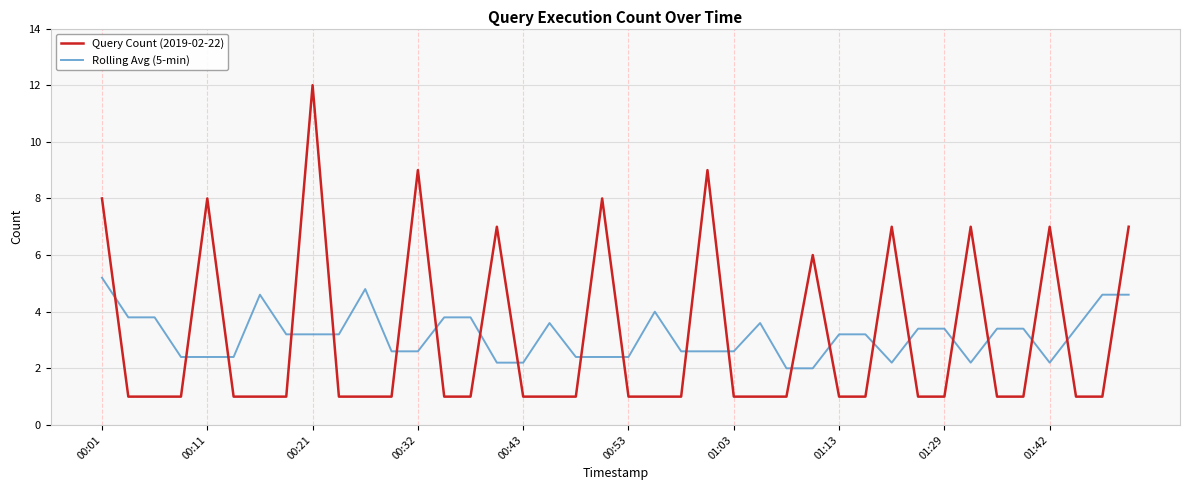

Reading right to left, what are all the values shown in this chart?

Query Count (2019-02-22): 7.0	1.0	1.0	7.0	1.0	1.0	7.0	1.0	1.0	7.0	1.0	1.0	6.0	1.0	1.0	1.0	9.0	1.0	1.0	1.0	8.0	1.0	1.0	1.0	7.0	1.0	1.0	9.0	1.0	1.0	1.0	12.0	1.0	1.0	1.0	8.0	1.0	1.0	1.0	8.0
Rolling Avg (5-min): 4.6	4.6	3.4	2.2	3.4	3.4	2.2	3.4	3.4	2.2	3.2	3.2	2.0	2.0	3.6	2.6	2.6	2.6	4.0	2.4	2.4	2.4	3.6	2.2	2.2	3.8	3.8	2.6	2.6	4.8	3.2	3.2	3.2	4.6	2.4	2.4	2.4	3.8	3.8	5.2